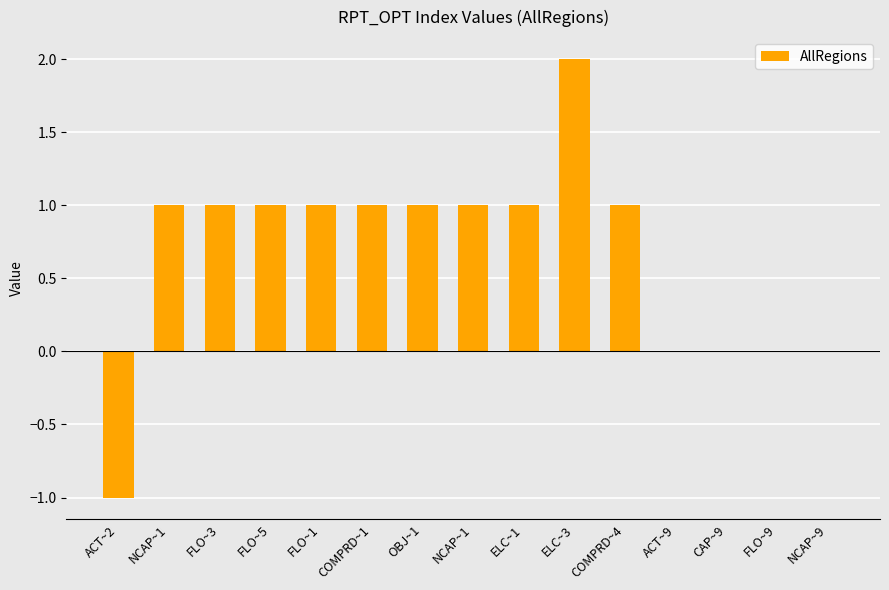

Is it true that the value at FLO~5 is 1.0?

True